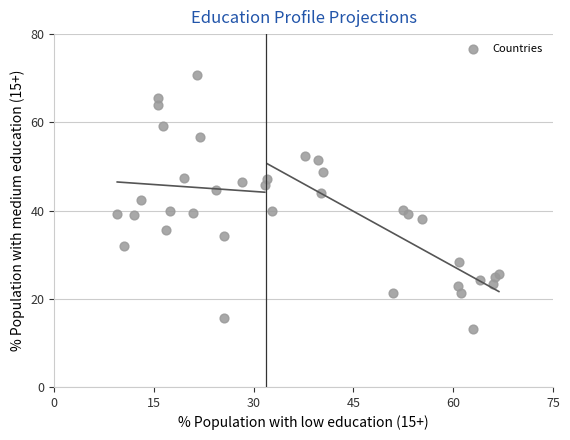

What is the range of Y values (max minus min)?

57.6